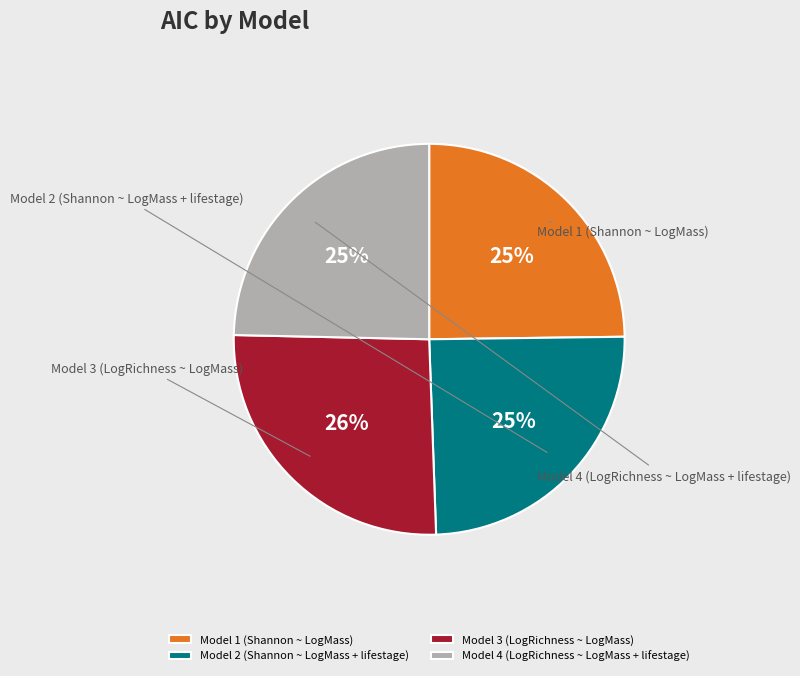

The Model 3 (LogRichness ~ LogMass) slice represents 38% of the pie. True or false?

False